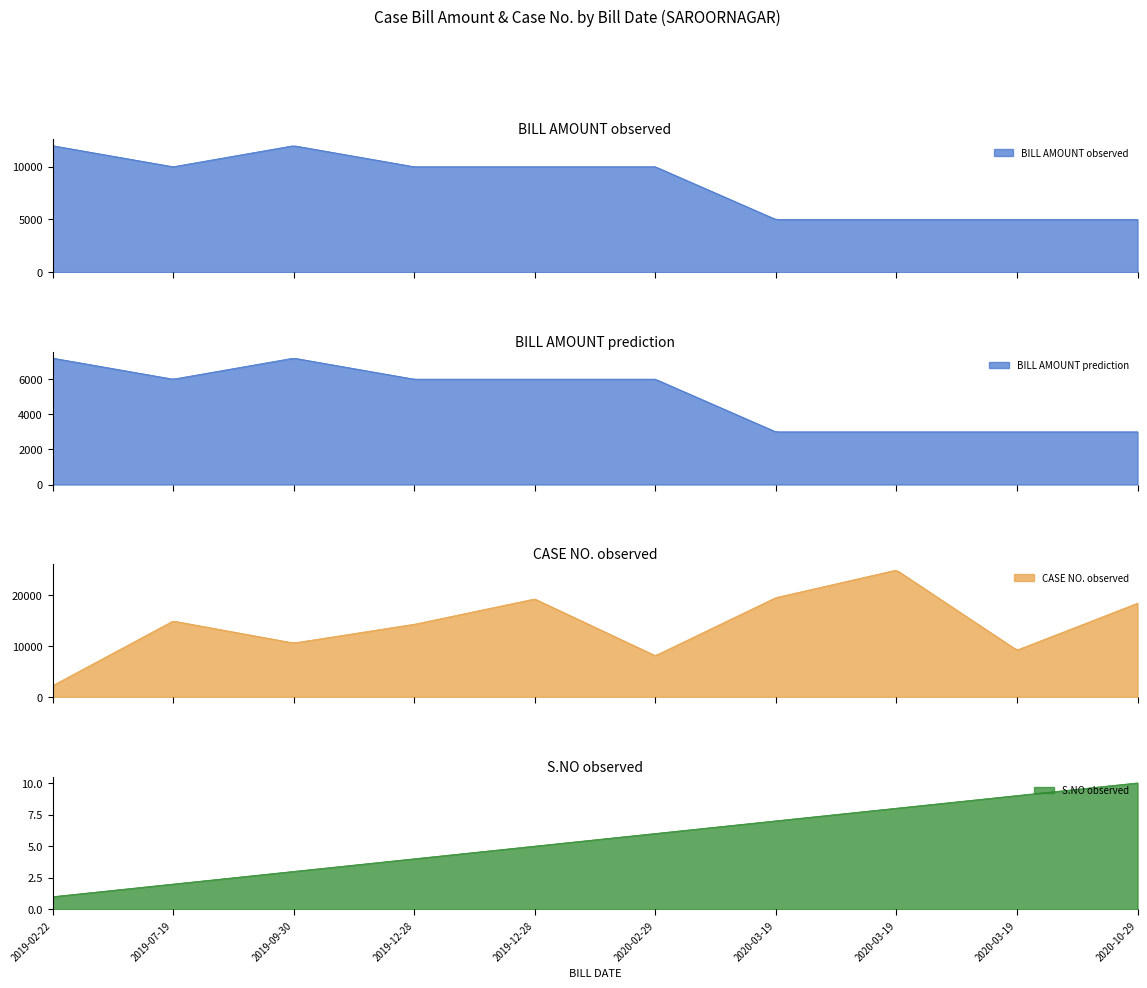

What is the difference between the highest and lowest values at 2020-03-19?

19458